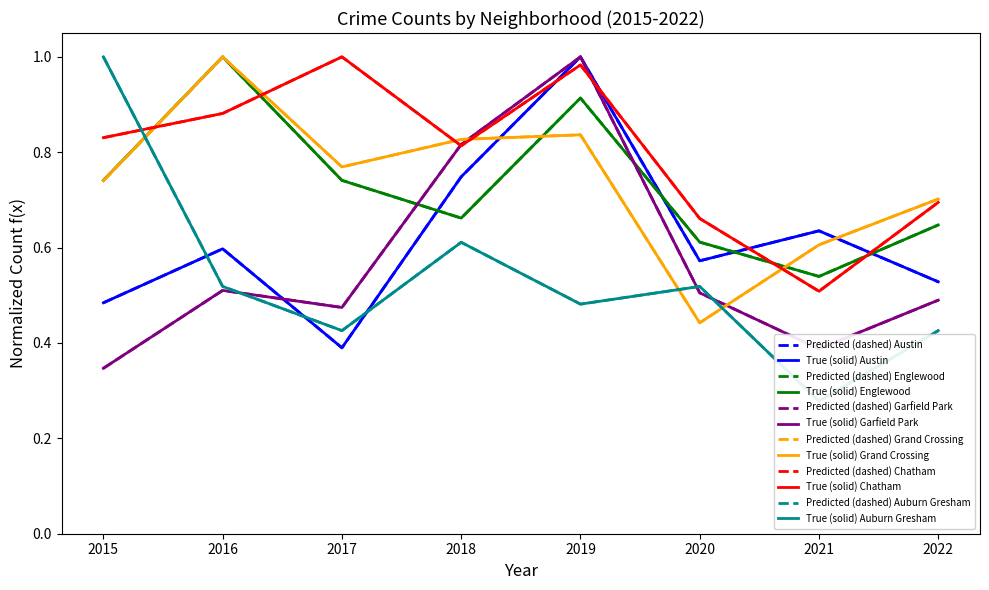

What is the value of the Austin point at the 4th from the left?

0.7